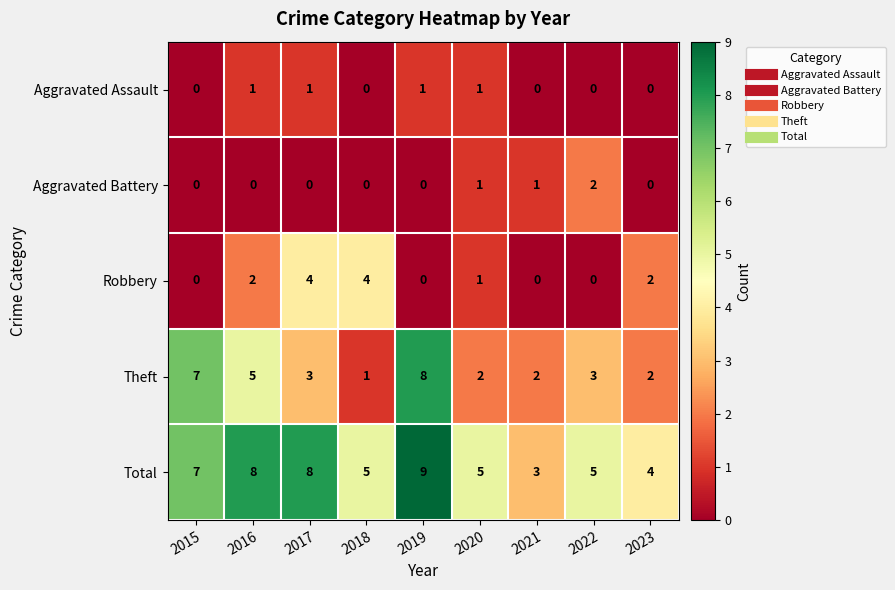

What is the difference between the second highest and minimum values in the Robbery series?

4